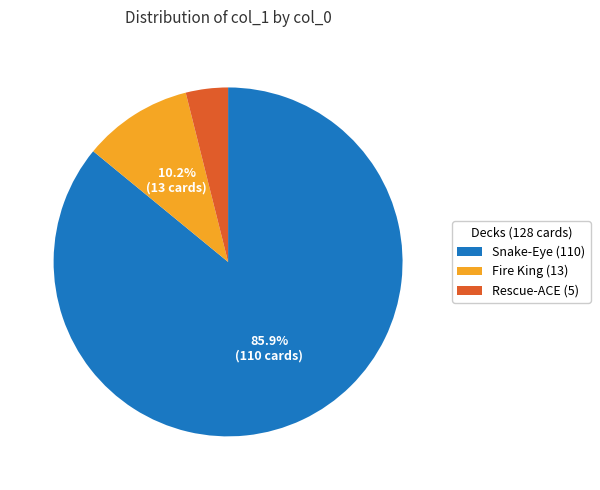

Is it true that Fire King is 10% of the pie?

True